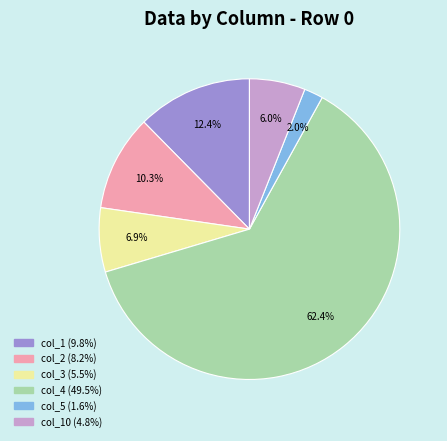

Between col_10 (4.8%) and col_2 (8.2%), which is larger?

col_2 (8.2%)